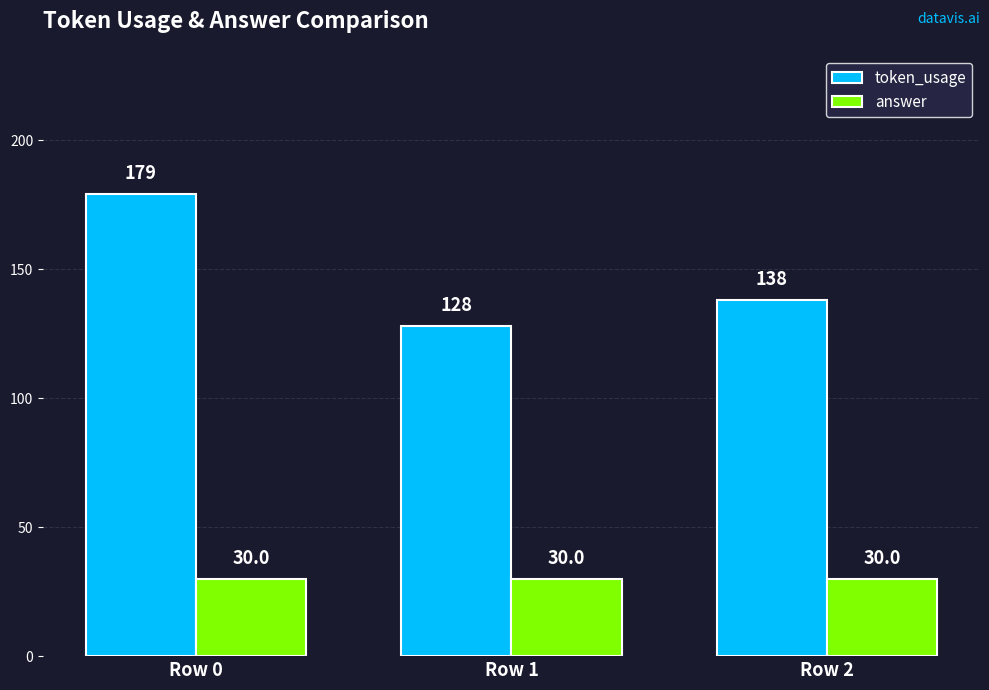

What is the maximum value shown in the chart?

179